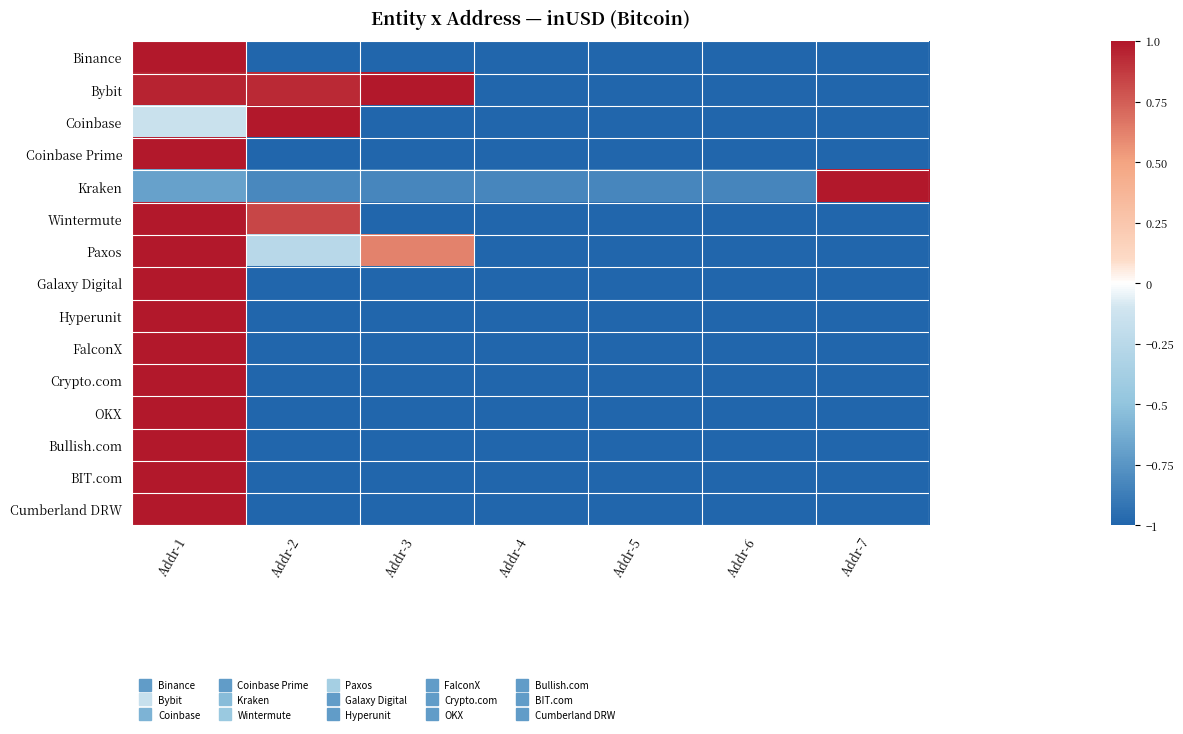

What is the total value across all series at Addr-5?

-14.8